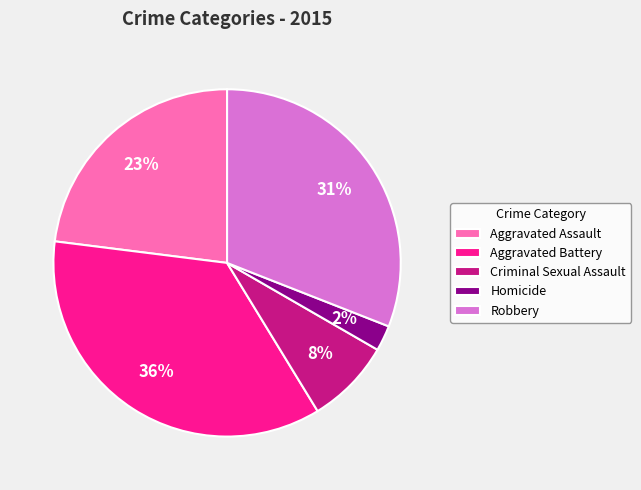

Does Criminal Sexual Assault account for over 50% of the chart?

No